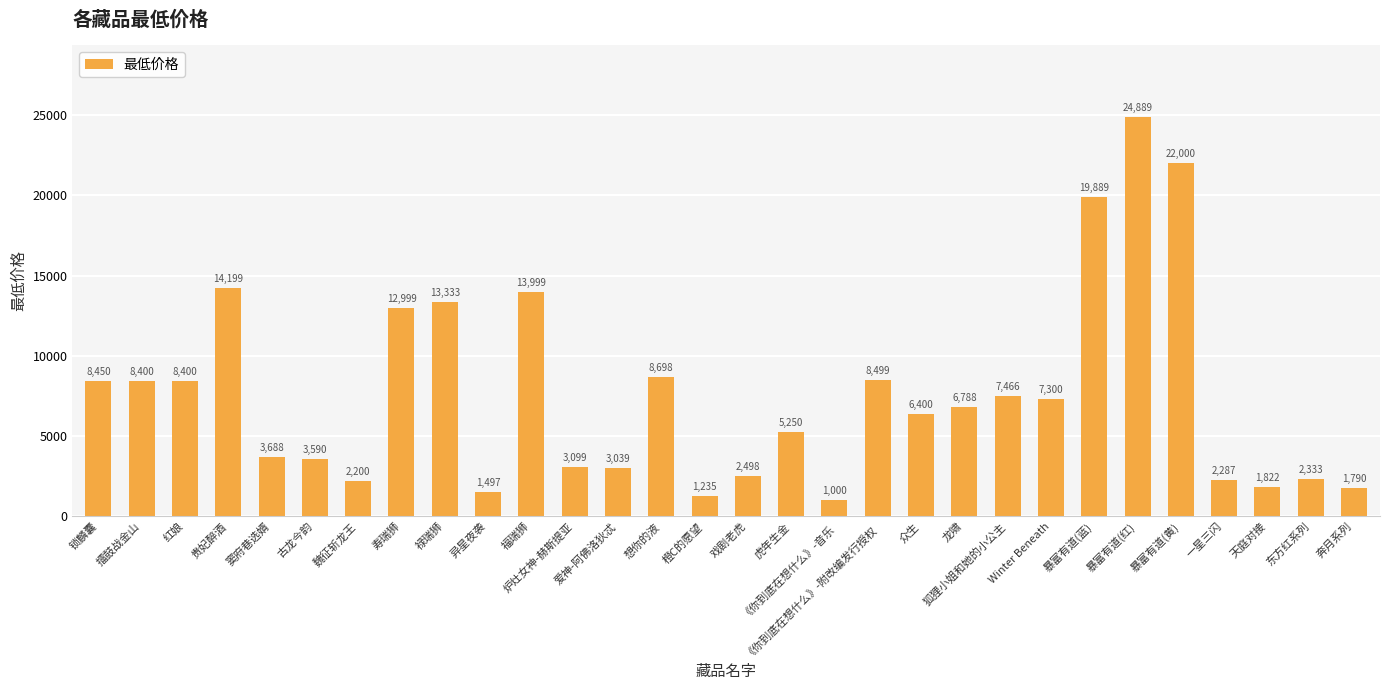

What is the greatest value displayed?

24888.9